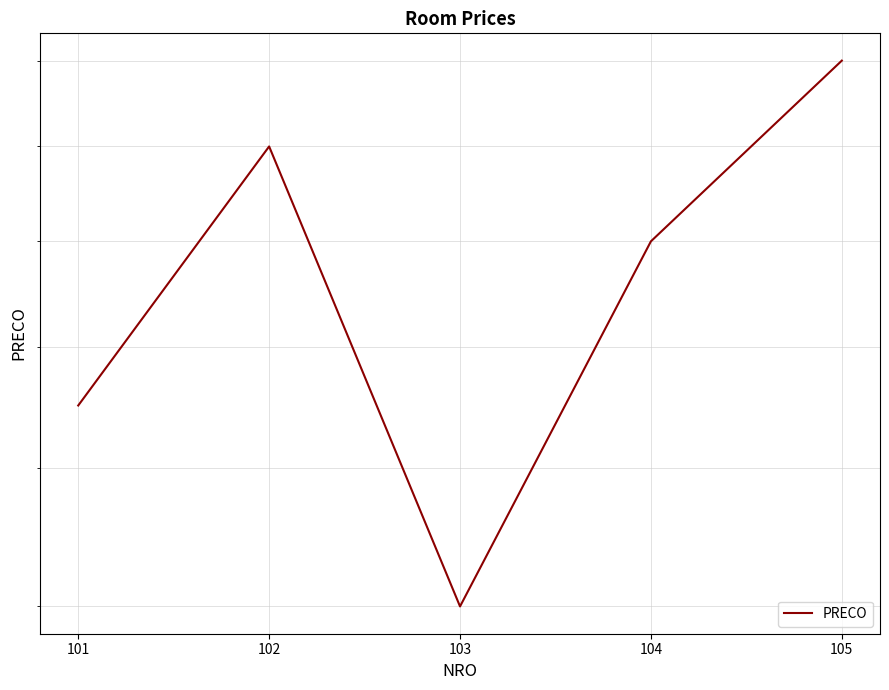

What is the sum of the values at 105 and 101?

370